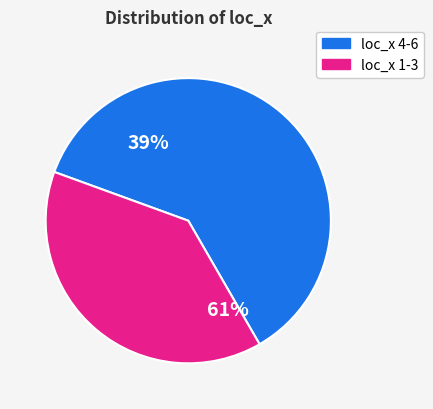

Is loc_x_2 the majority of the pie?

No